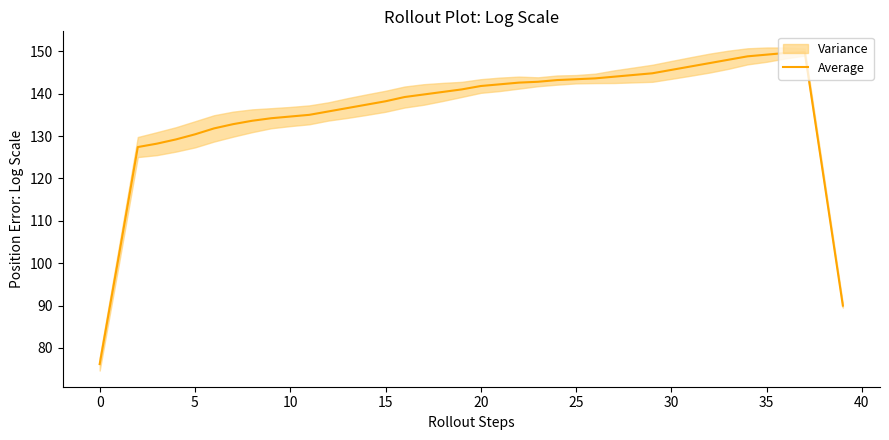

What is the minimum value for Average?

76.2